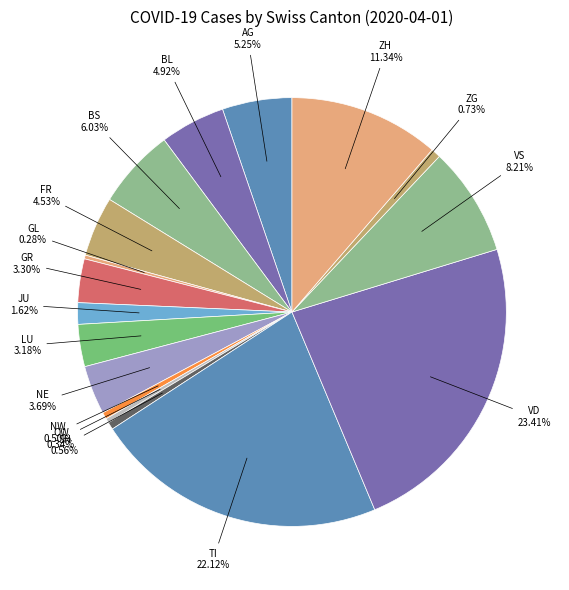

Count the number of slices in the pie.

17